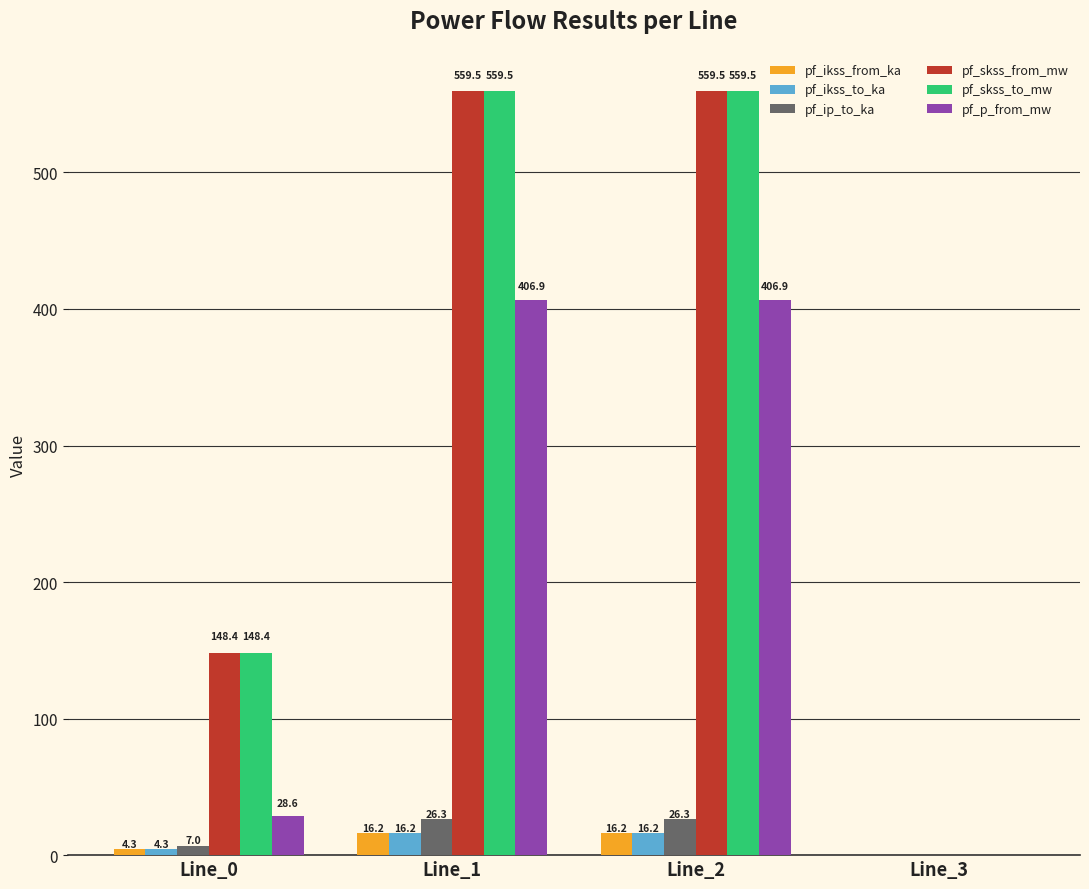

How many positive values does the pf_skss_to_mw series have?

3